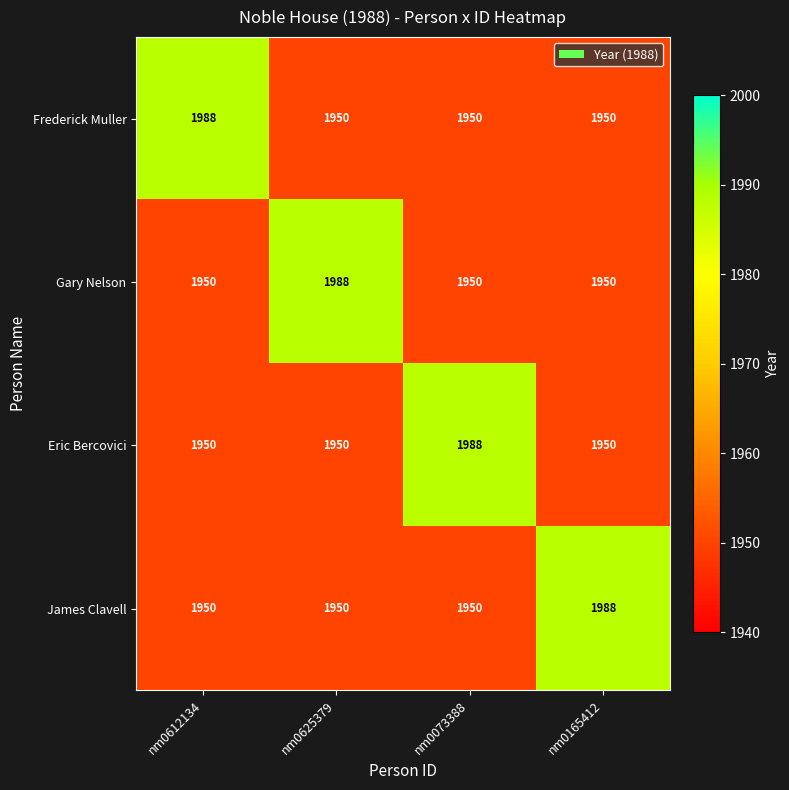

Which series has the largest total across all categories?

Frederick Muller